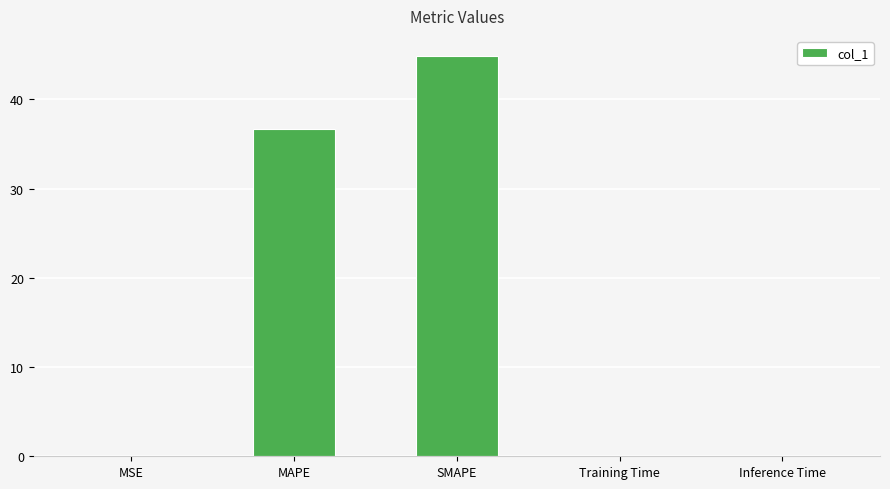

What is the maximum value shown in the chart?

44.9